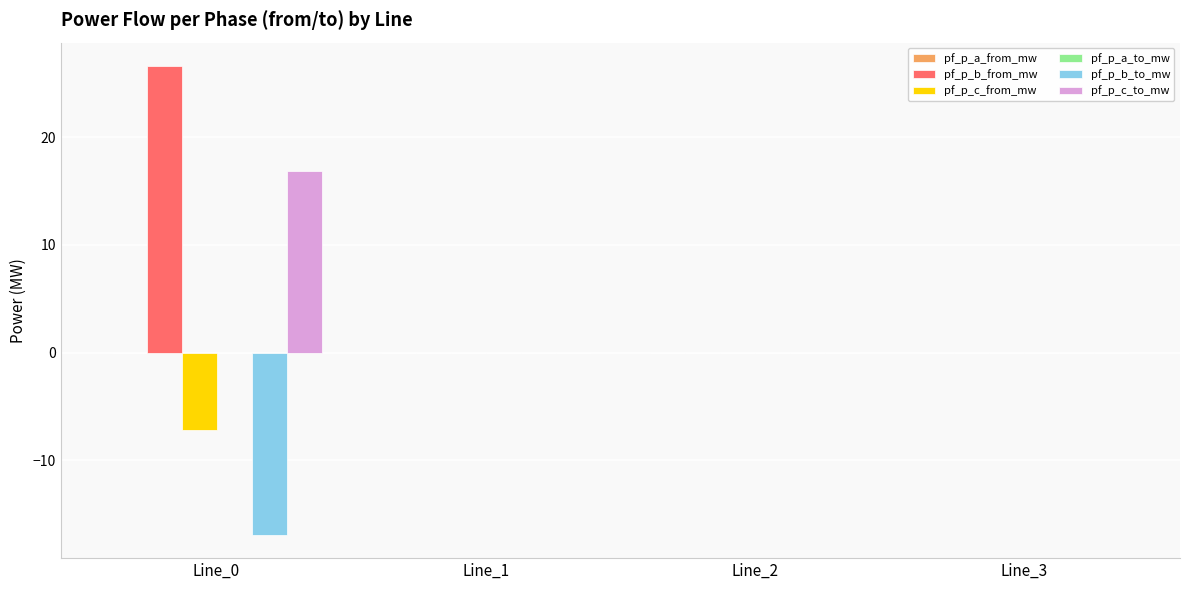

The value of pf_p_b_from_mw at Line_3 is -0.0. True or false?

True